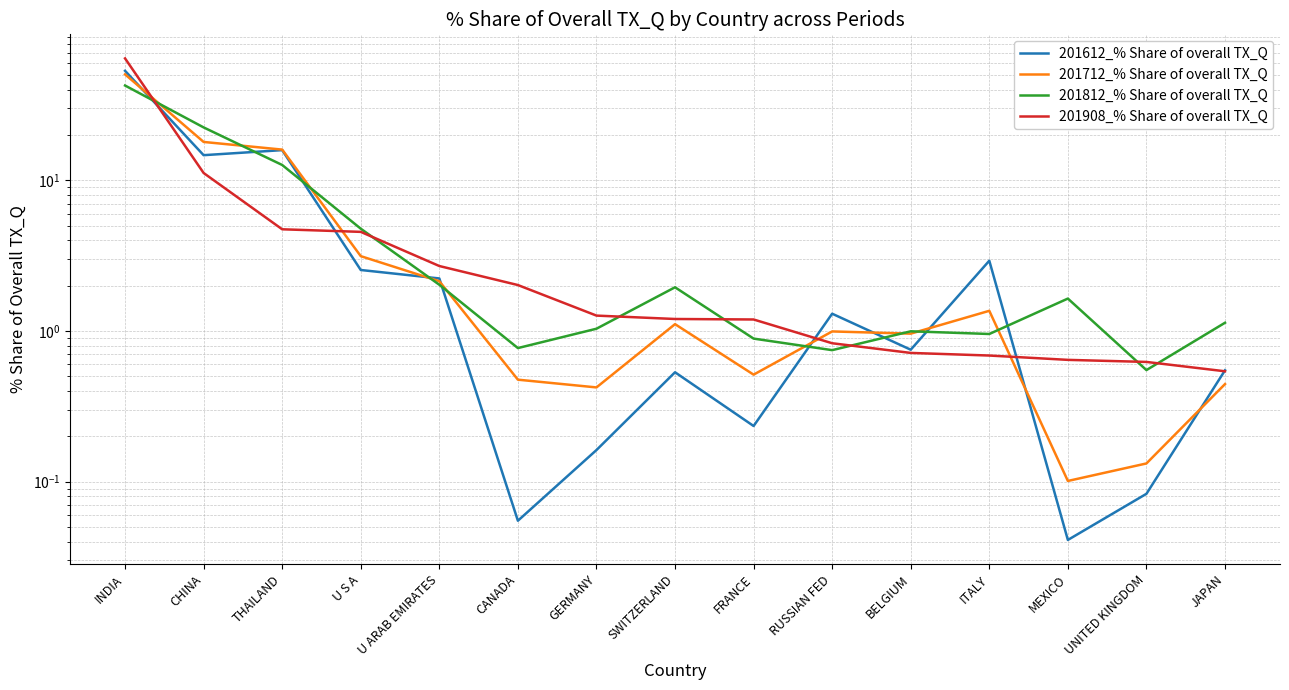

At which category is the sum across all series the highest?

INDIA